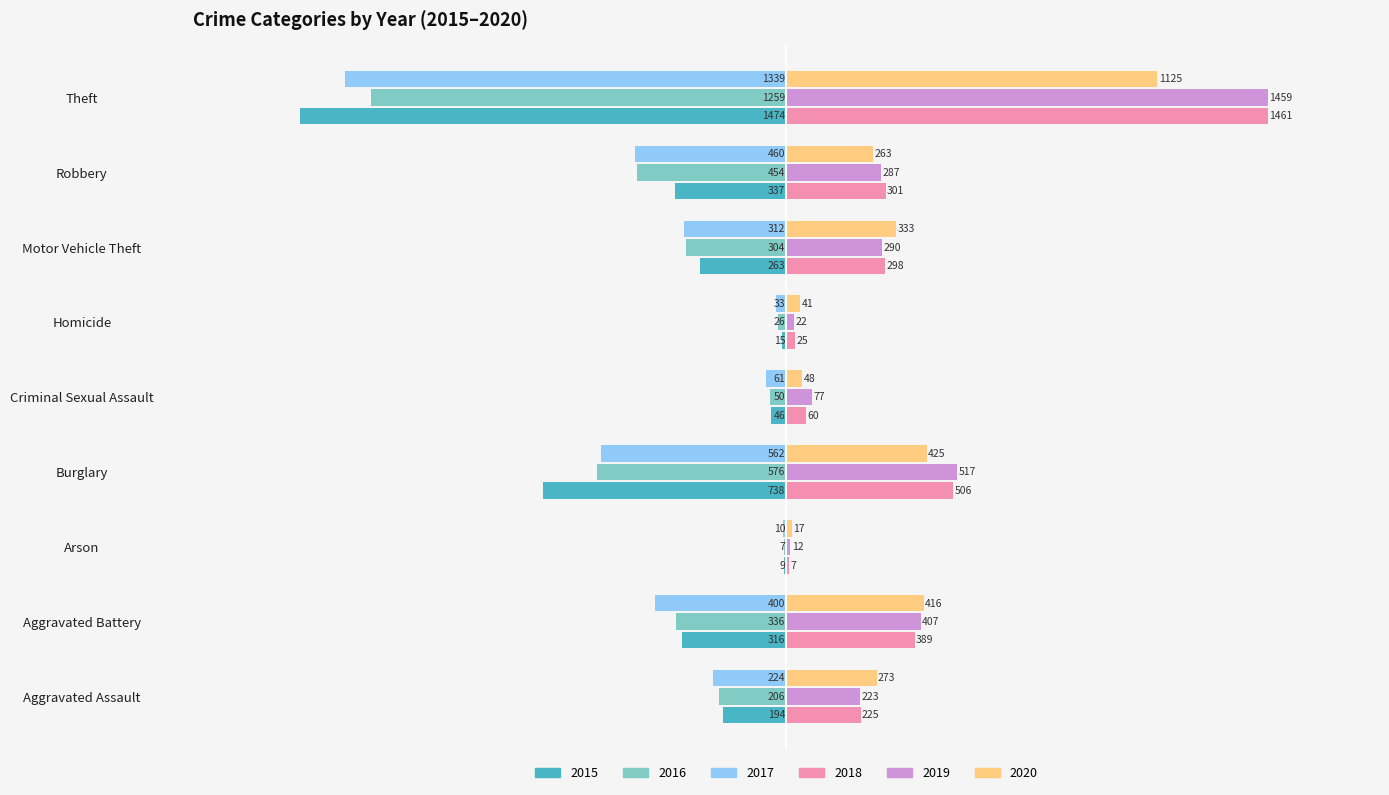

What is the average value of the 2015 series?

-377